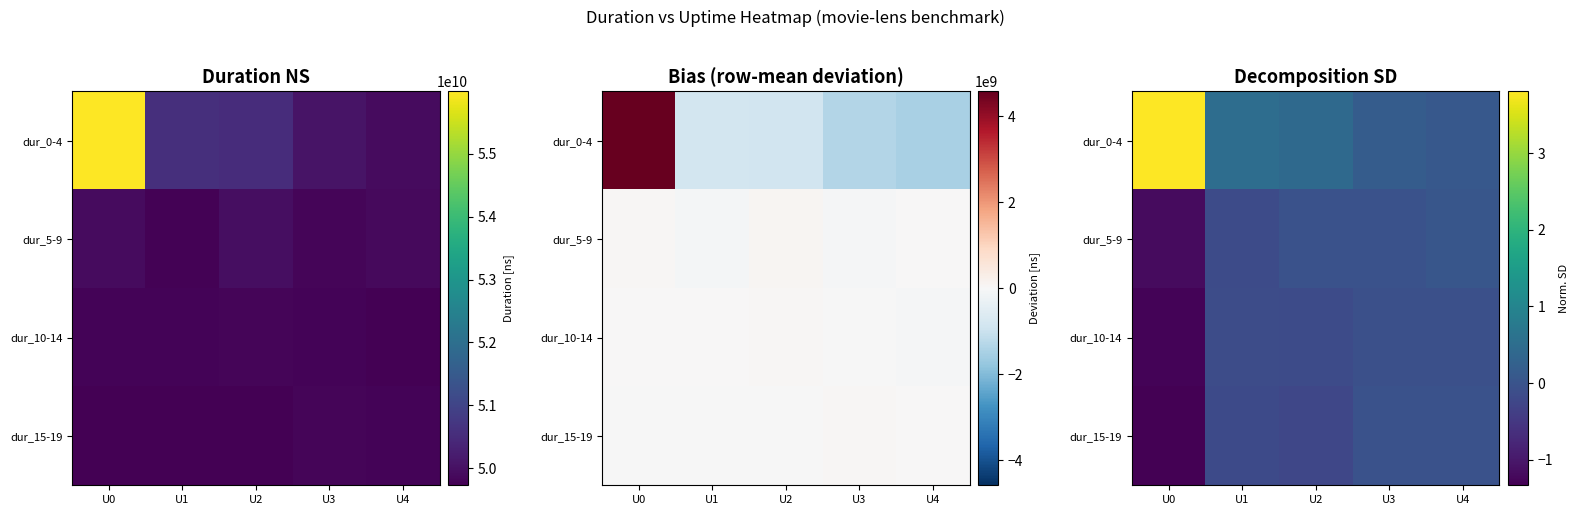

List the series in order of their peak value, lowest first.

dur_10-14, dur_15-19, dur_5-9, dur_0-4